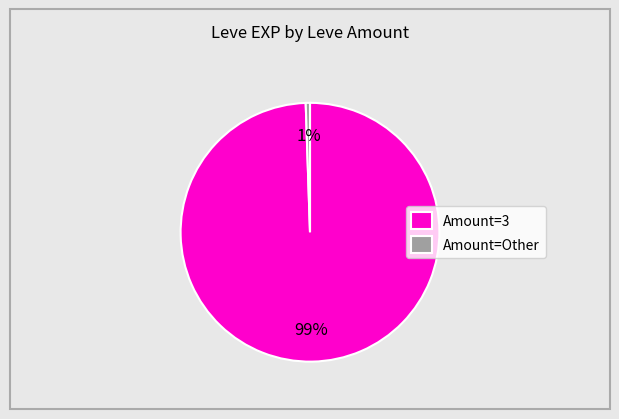

Which category has the biggest portion of the pie?

Amount=3